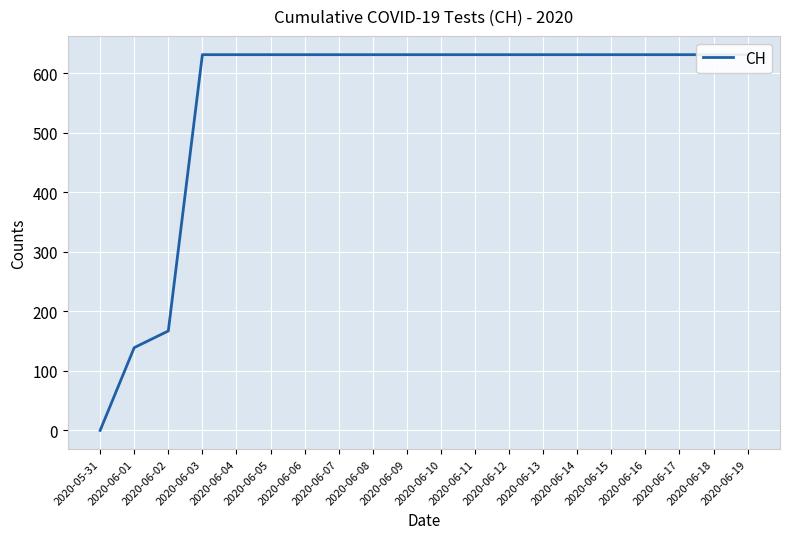

True or false: the data has more than 0 interior local peaks.

False